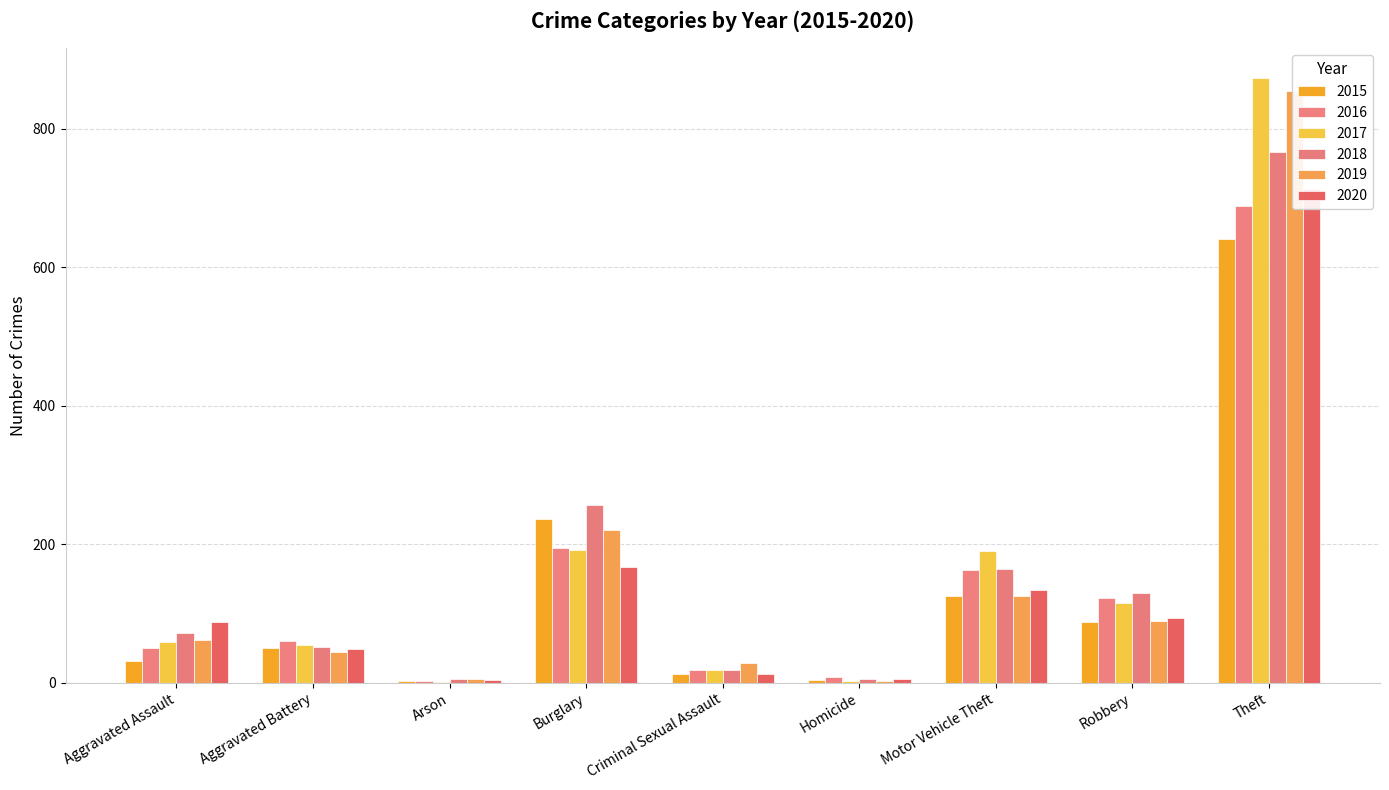

What is the sum of the 2016 values at Burglary and Criminal Sexual Assault?

213